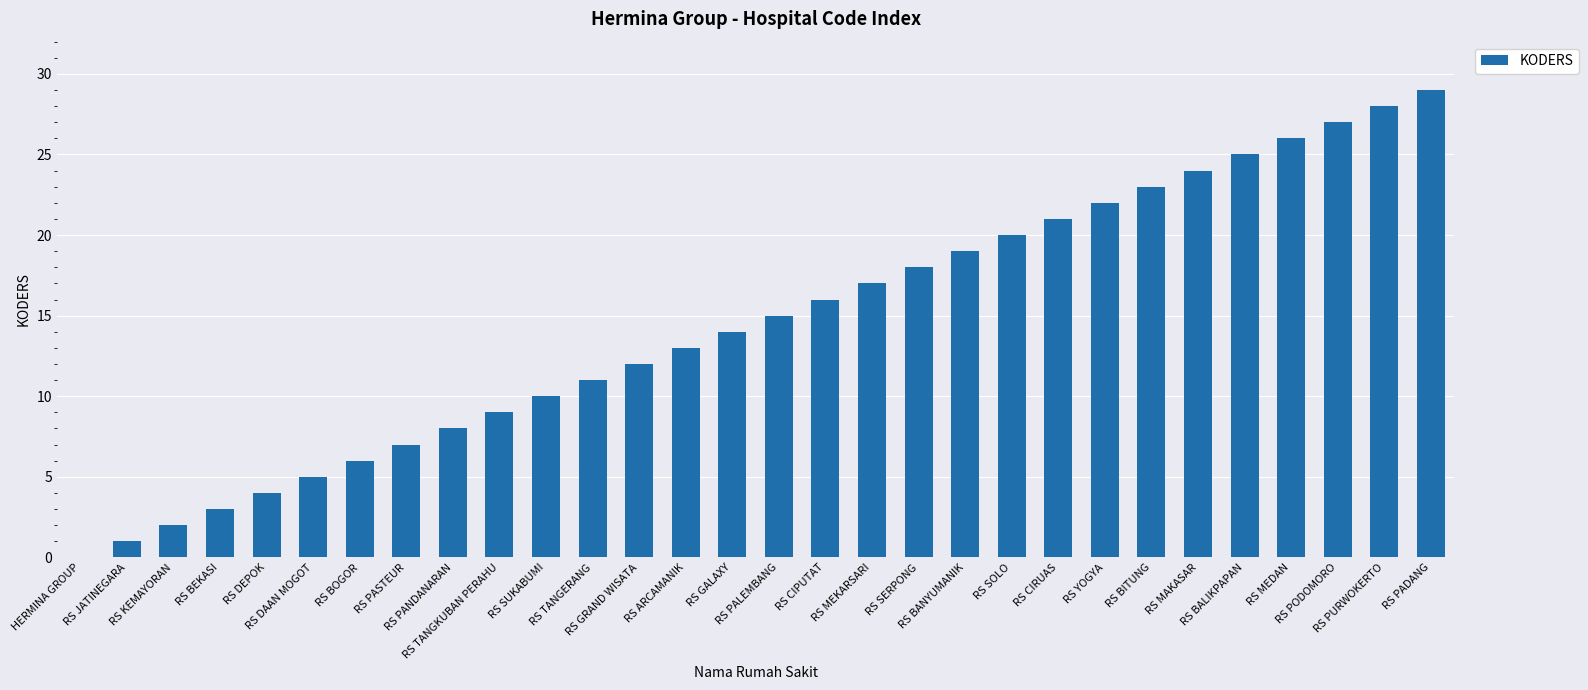

Read the value at RS GALAXY.

14